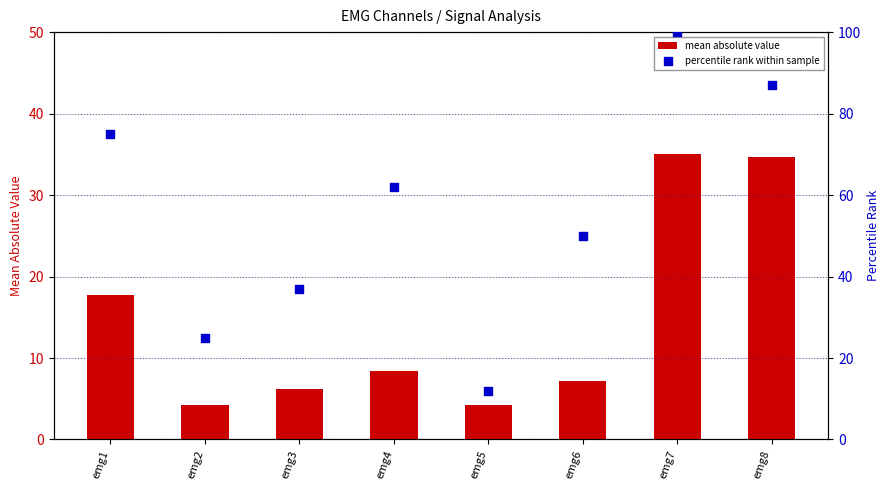

At how many categories does at least one series exceed 92?

1